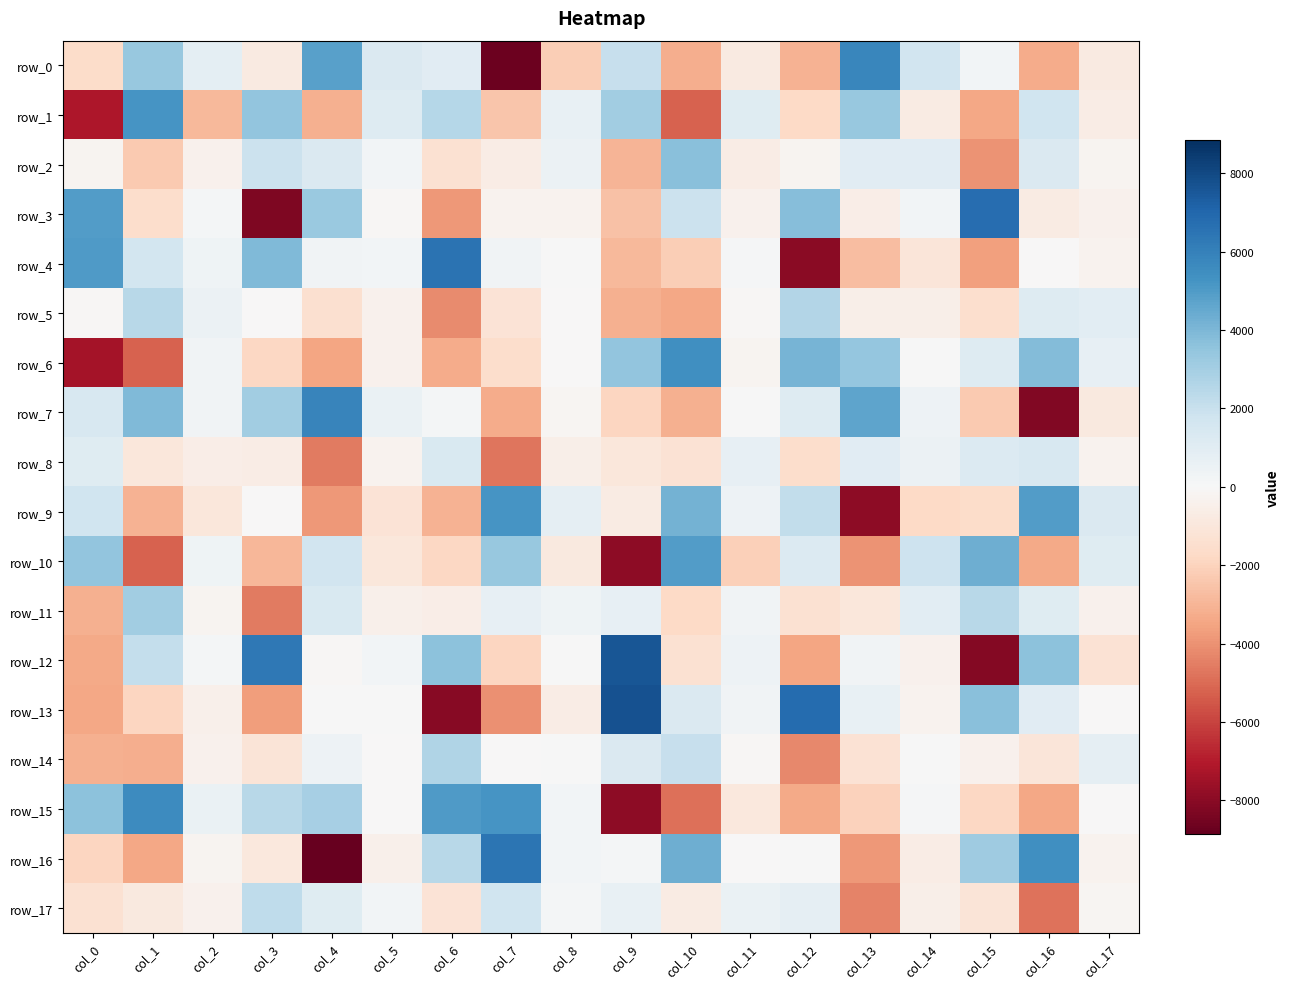

The value of row_2 at col_11 is -911.2. True or false?

False